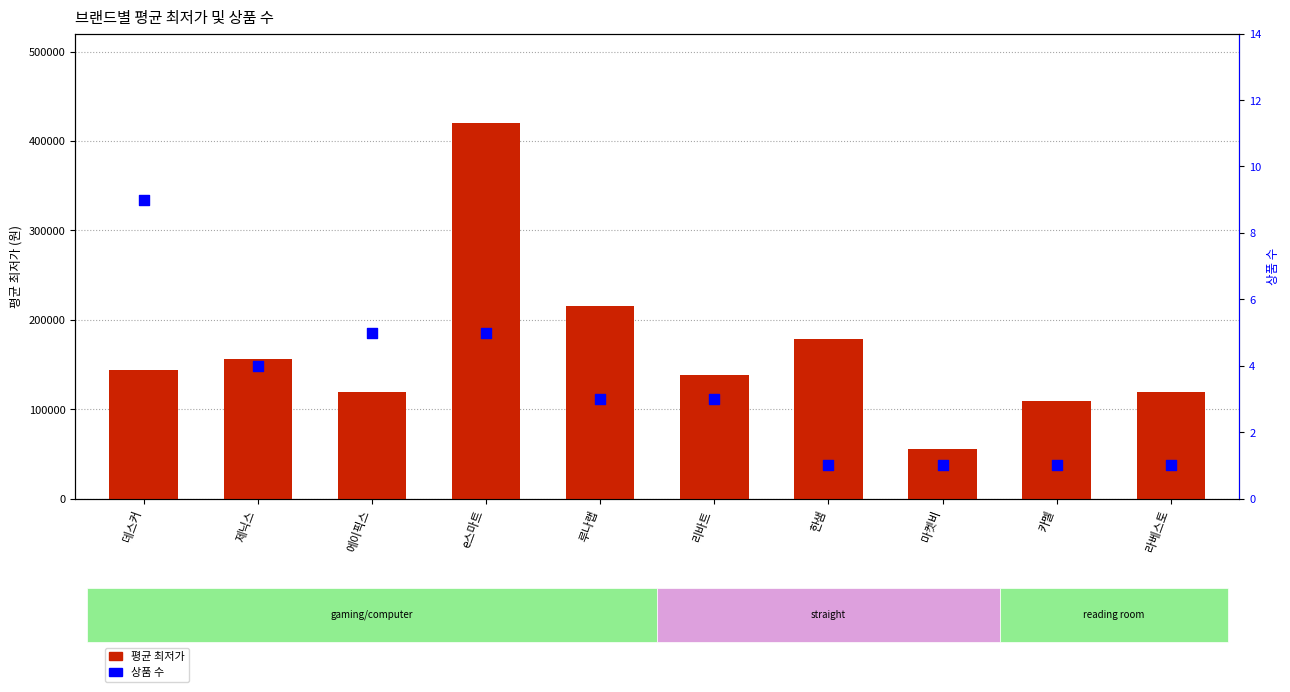

Which series reaches the maximum Y coordinate?

avg_min_price